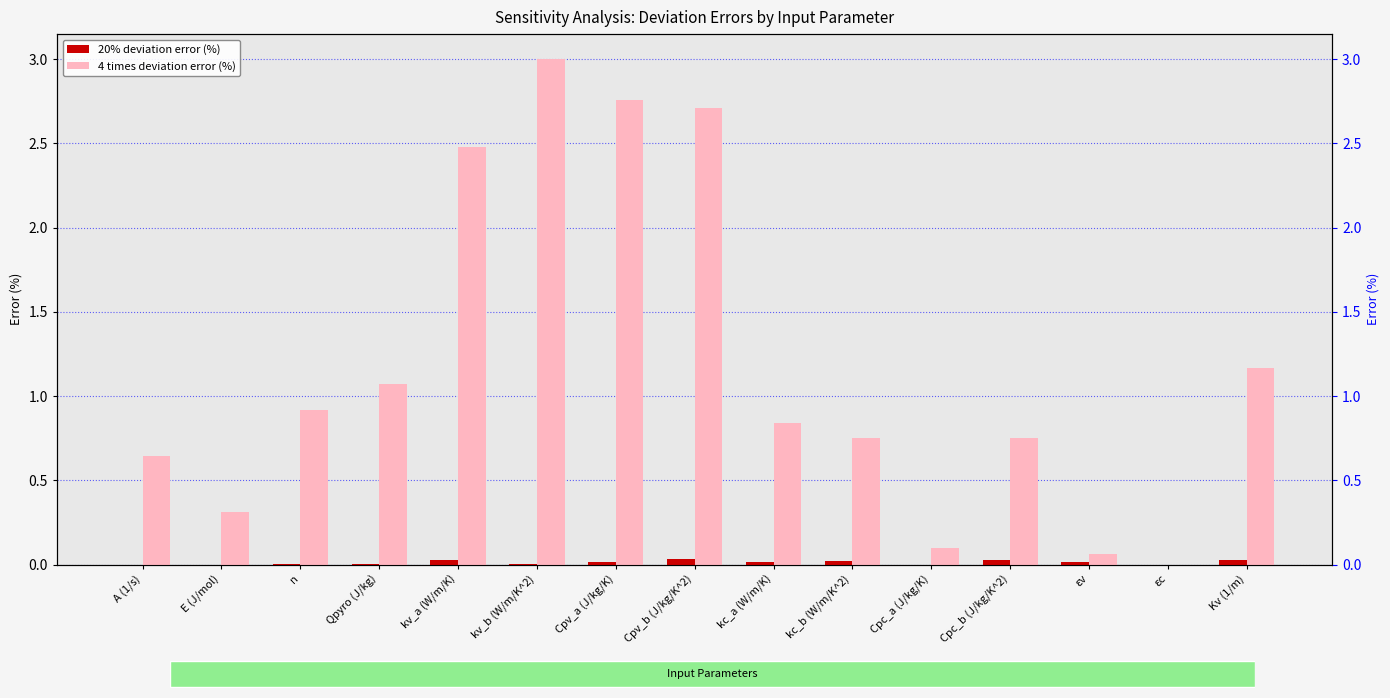

What is the sum of the 4 times deviation error (%) values at kc_b (W/m/K^2) and Cpc_a (J/kg/K)?

0.9